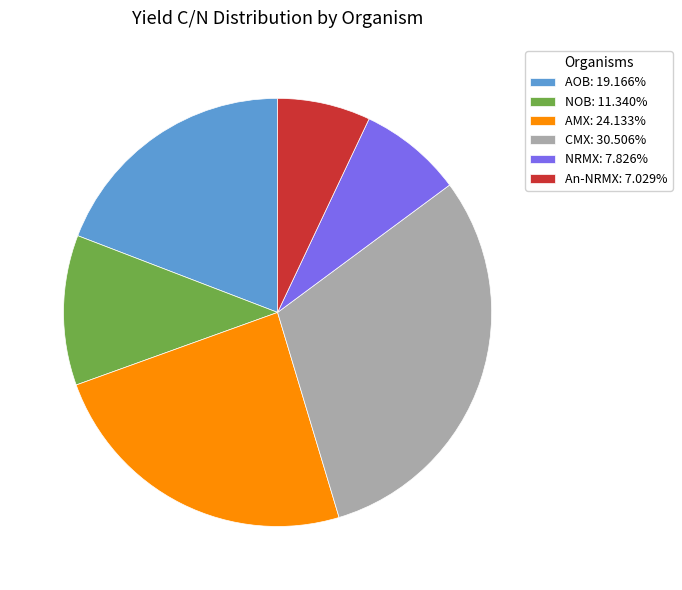

Rank the categories by value from highest to lowest.

CMX, AMX, AOB, NOB, NRMX, An-NRMX